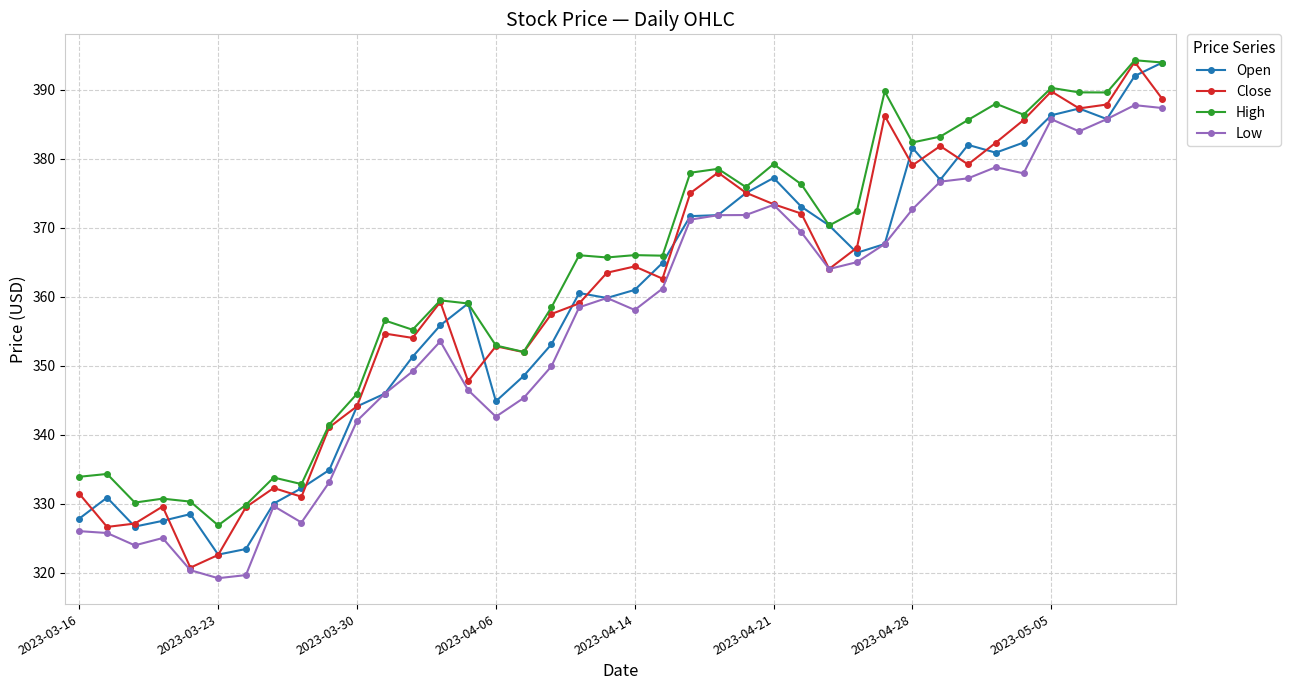

How many categories are shown in the chart?

40